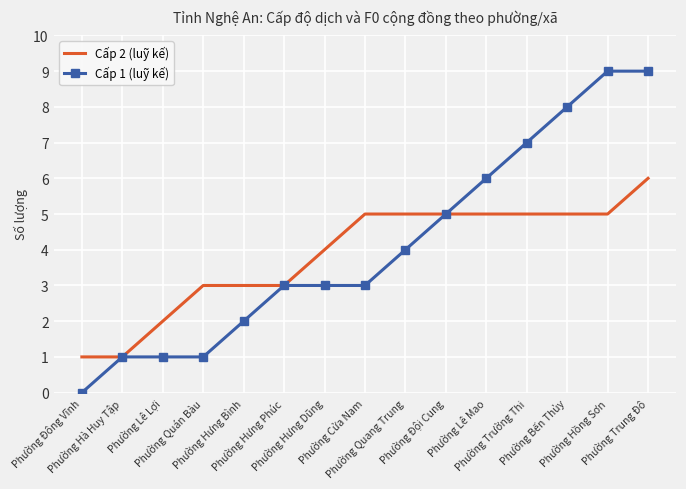

What value does the Cấp 1 (luỹ kế) series have at Phường Hồng Sơn?

9